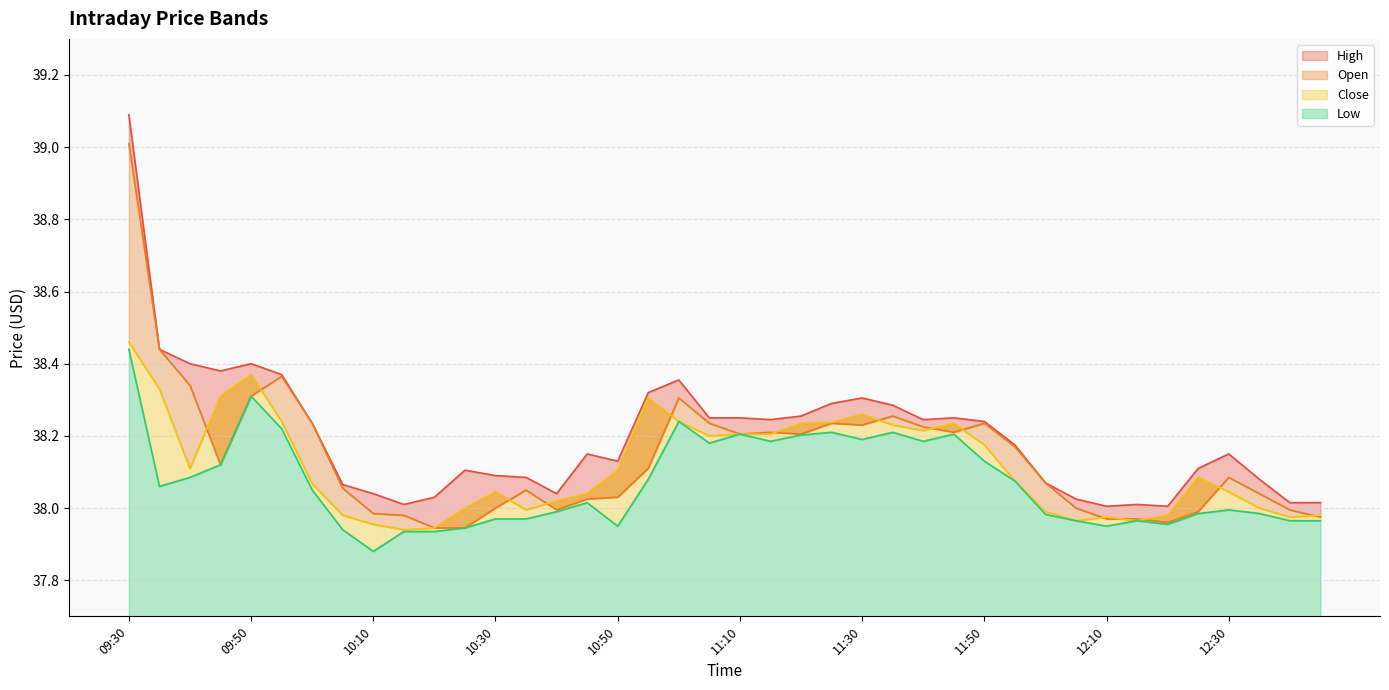

What value does the Low series have at 11:50?

38.1